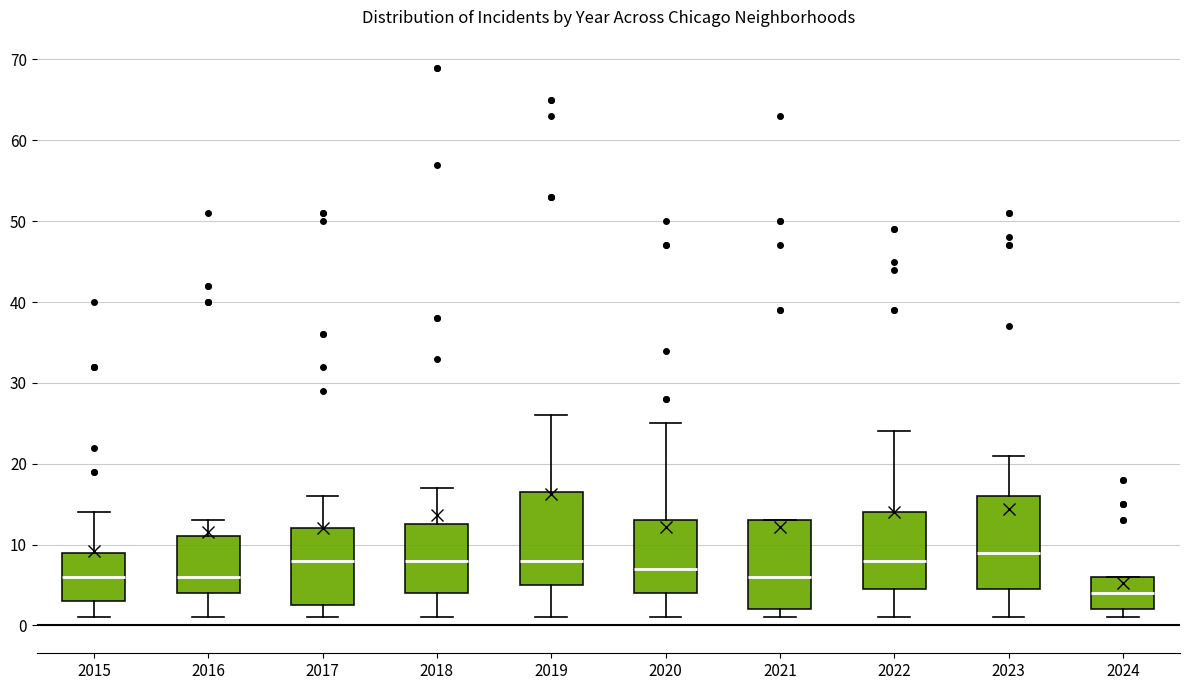

Reading left to right, read every box against the y-axis: the position of its median line, the range the box covers, and the ends of its whiskers. The values are not printed on the chart, so give them approximately, as read against the axis.

2015: median 6, box 3 to 9, whiskers 1 to 14
2016: median 6, box 4 to 11, whiskers 1 to 13
2017: median 8, box 3 to 12, whiskers 1 to 16
2018: median 8, box 4 to 13, whiskers 1 to 17
2019: median 8, box 5 to 17, whiskers 1 to 26
2020: median 7, box 4 to 13, whiskers 1 to 25
2021: median 6, box 2 to 13, whiskers 1 to 13
2022: median 8, box 5 to 14, whiskers 1 to 24
2023: median 9, box 5 to 16, whiskers 1 to 21
2024: median 4, box 2 to 6, whiskers 1 to 6